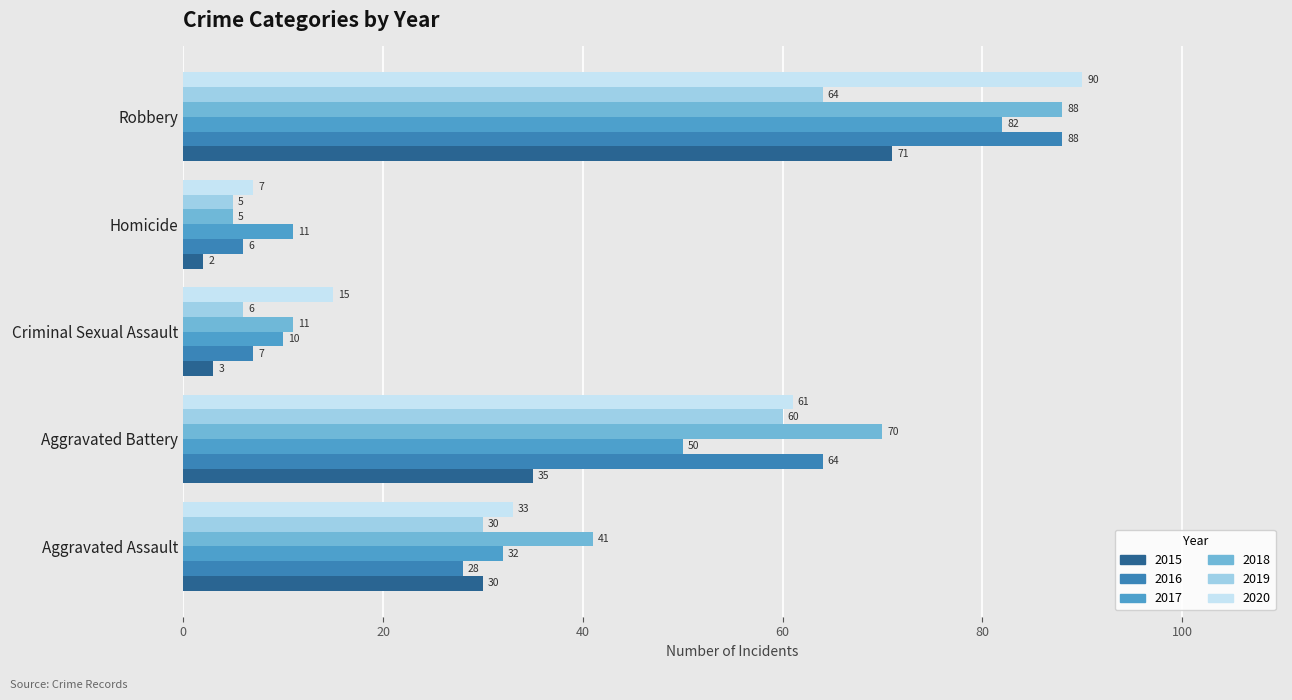

Which category has the highest value across all series?

Robbery